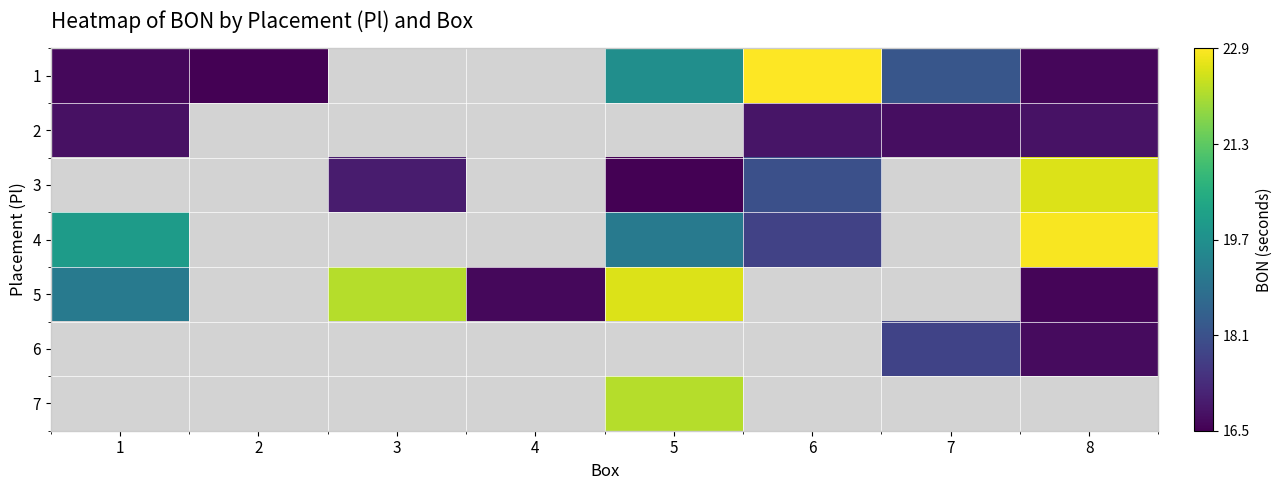

How many distinct data groups are displayed?

7